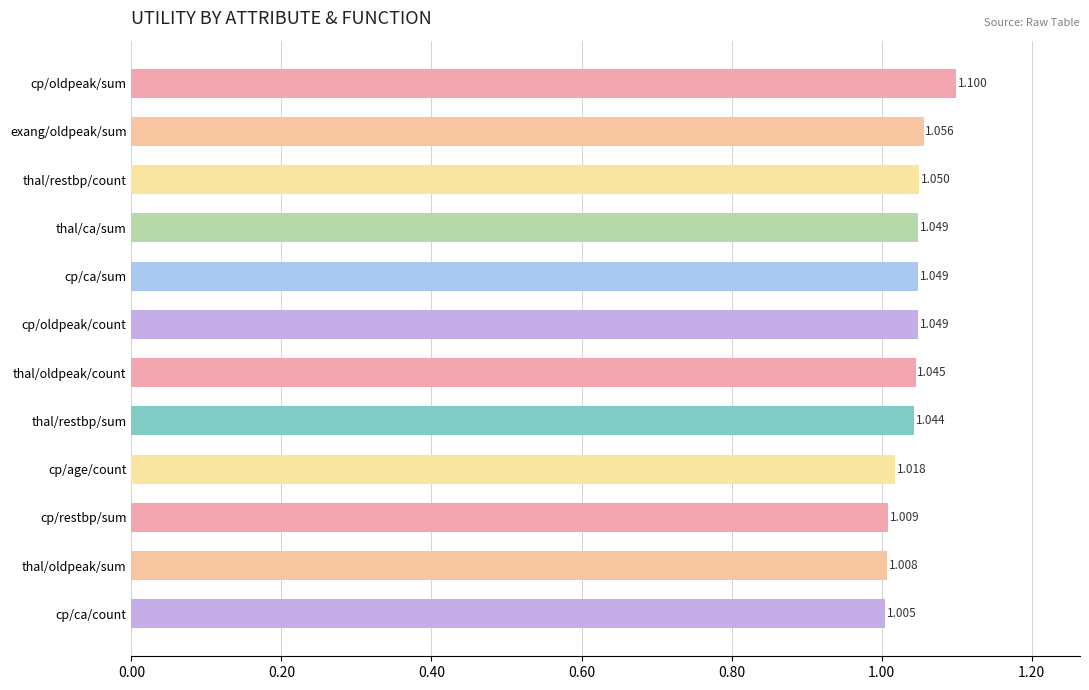

Are the bars grouped side by side (vs. stacked)?

No